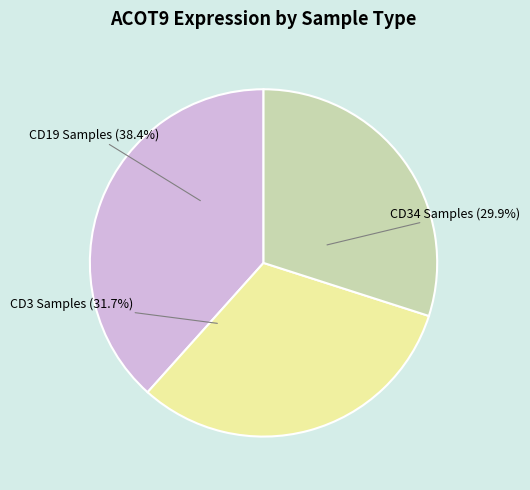

Is there a majority slice in this chart?

No